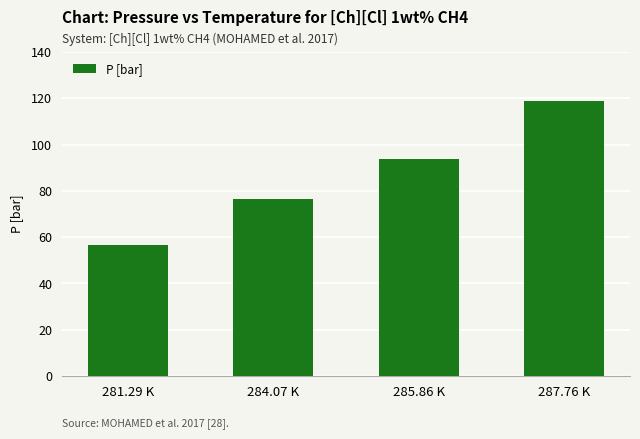

Reading left to right, what are all the values shown in this chart?

56.6	76.5	93.9	118.8